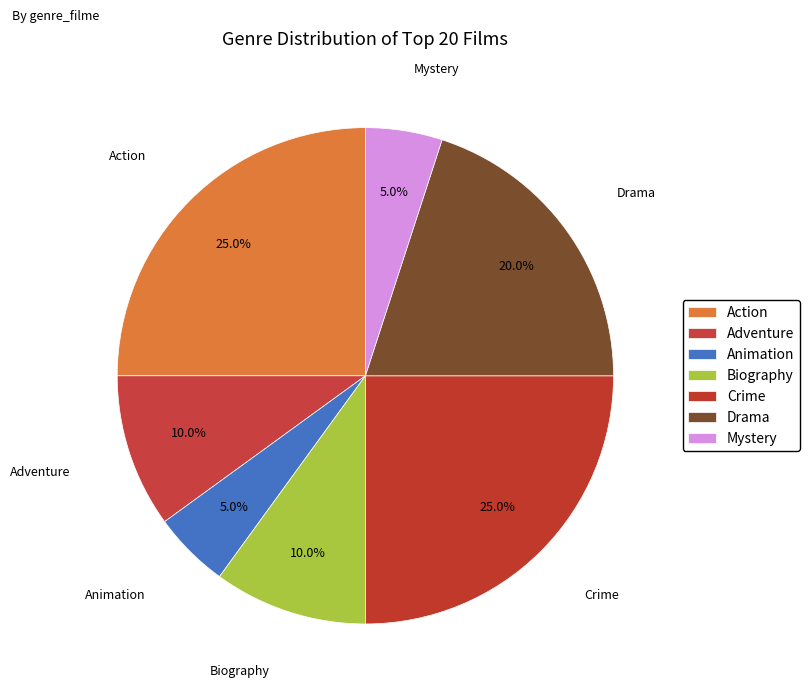

How many slices are in this pie chart?

7